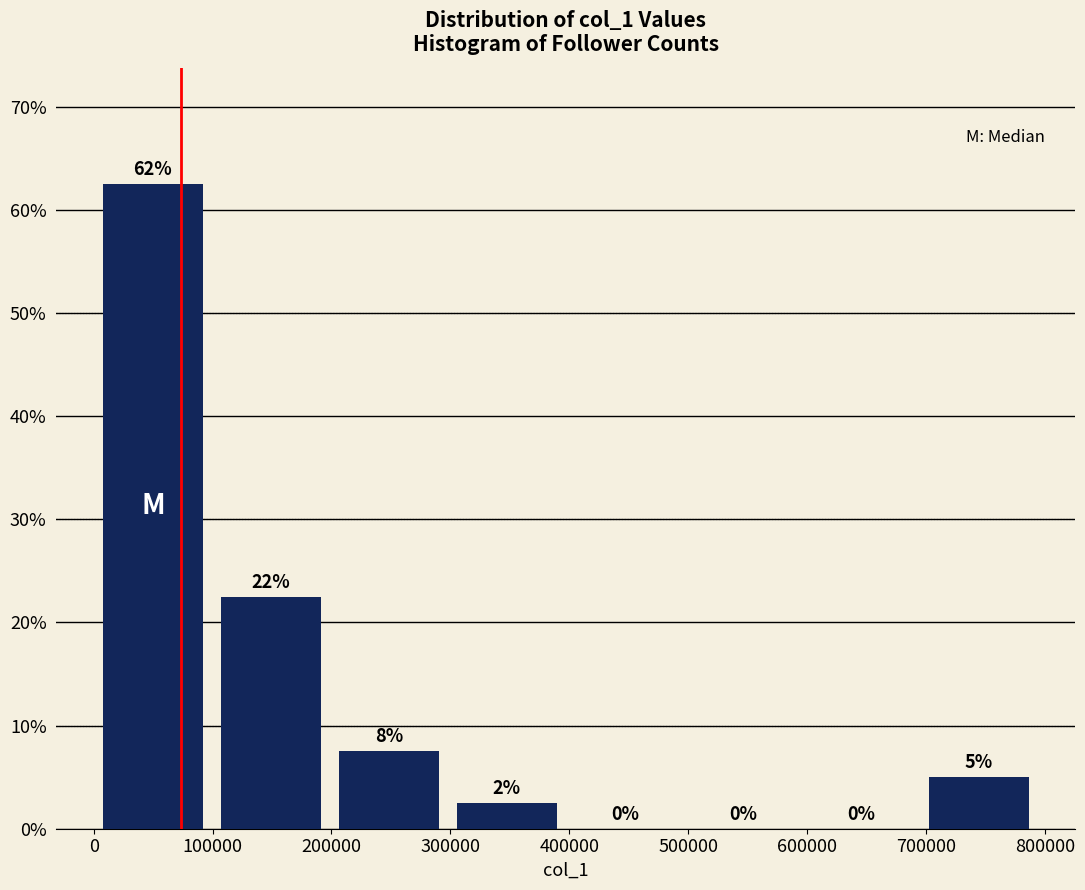

Over which range of the x-axis is the bar tallest?

0 to 100000